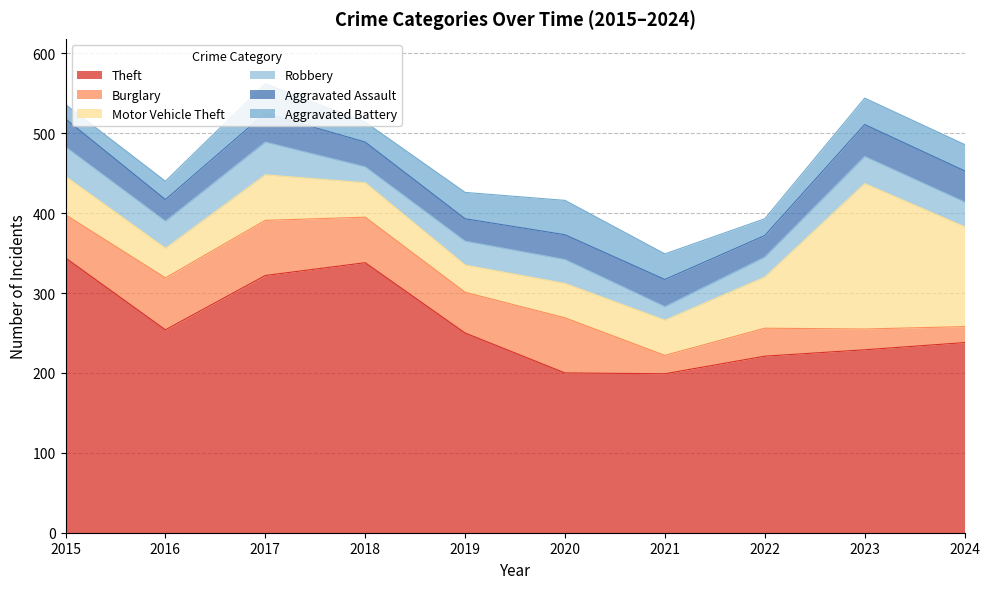

How many data points in Theft are above 250?

4